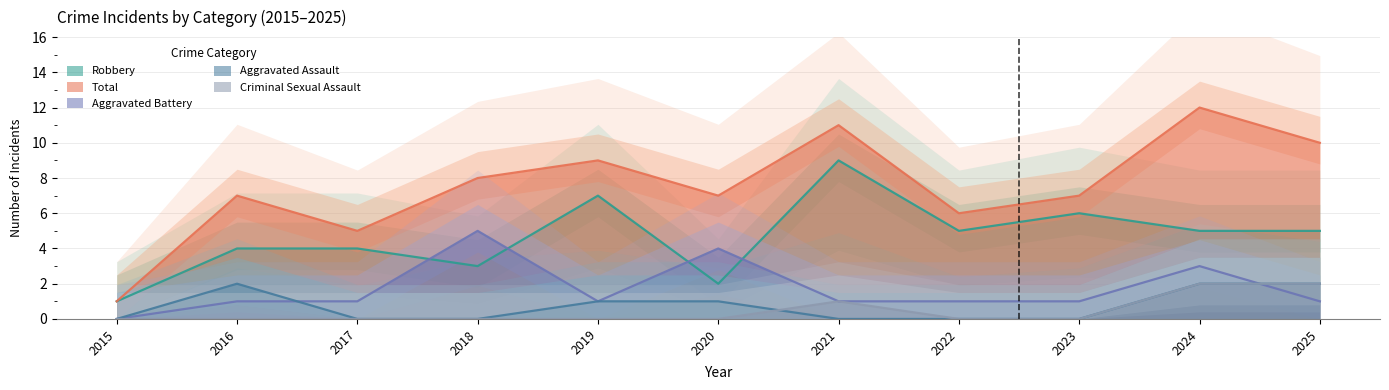

List the series in order of their peak value, highest first.

Total, Robbery, Aggravated Battery, Aggravated Assault, Criminal Sexual Assault